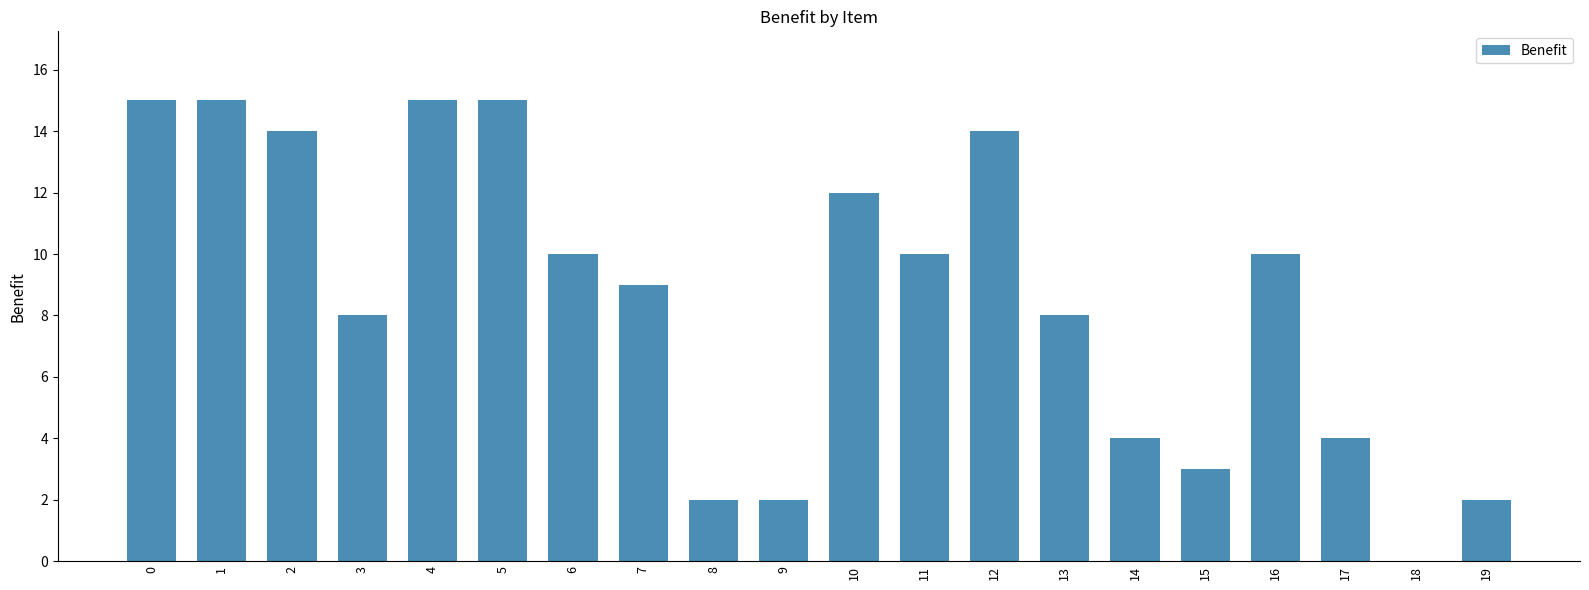

What is the sum of all values?

172